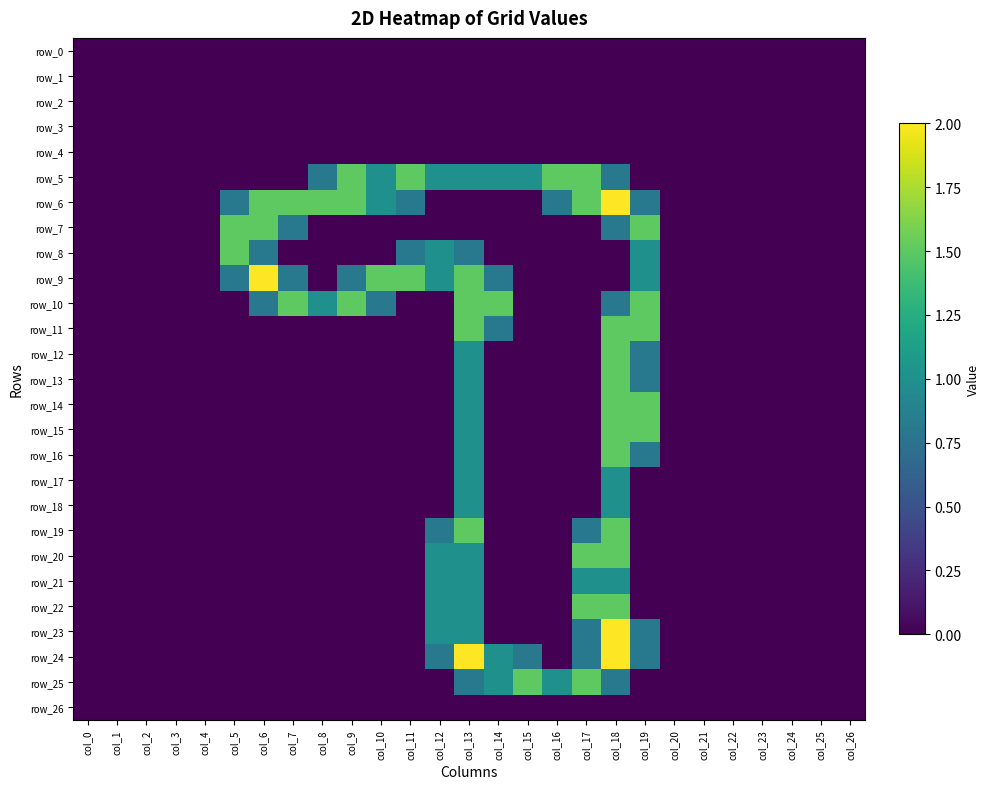

Between col_4 and col_12, which series saw the biggest shift?

row_5